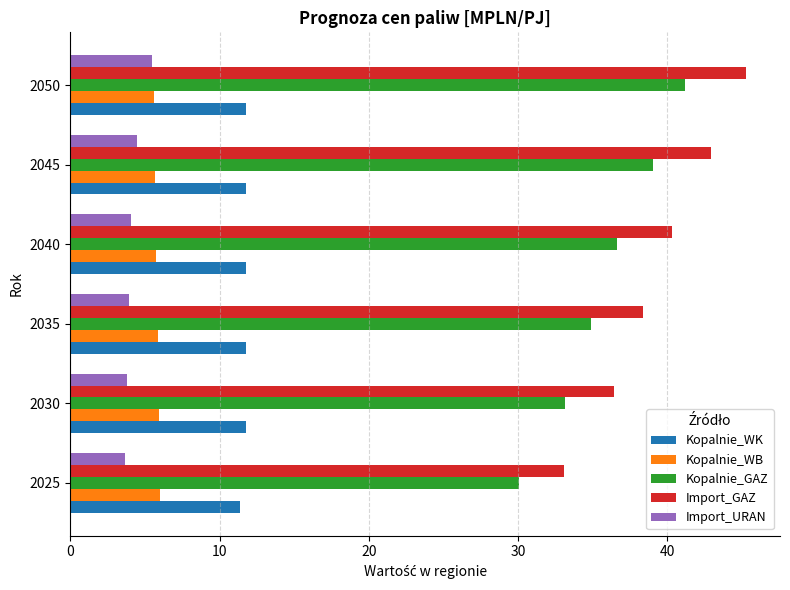

What is the average value of the Kopalnie_WB series?

5.8